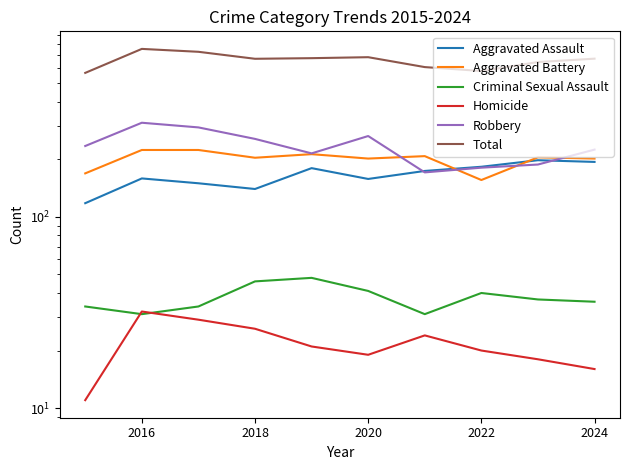

True or false: Total has more than 0 points higher than both neighbors.

True